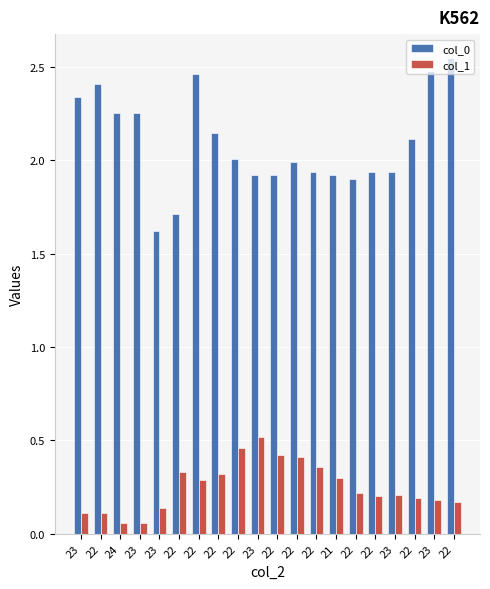

Which category has the lowest value across all series?

24